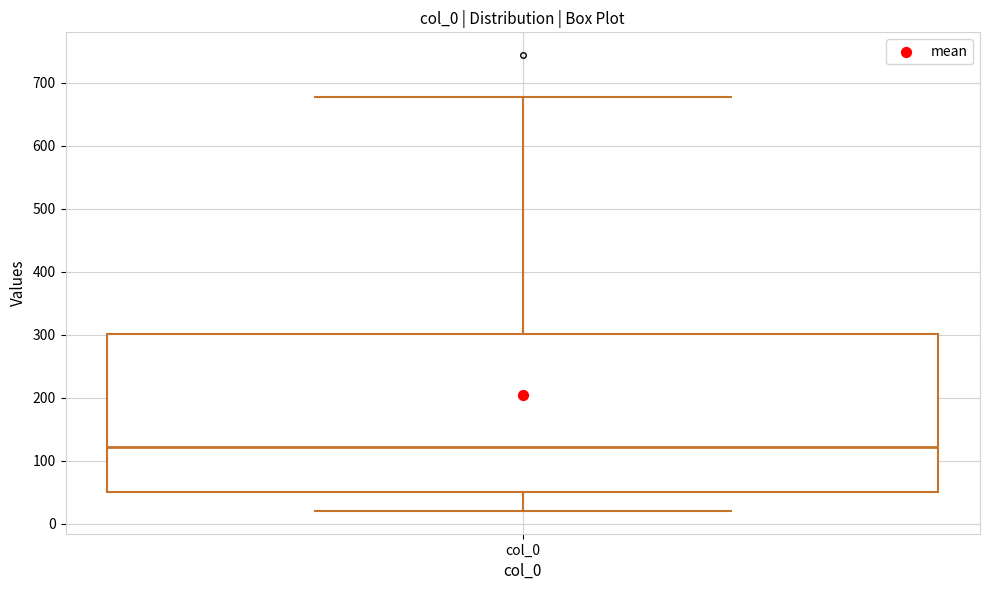

Transcribe this box plot: give where the median line is, the range the box spans, and where the two whiskers end, as read against the y-axis. The values are not printed on the chart, so give them approximately, as read against the axis.

median 120, box 50 to 300, whiskers 20 to 680